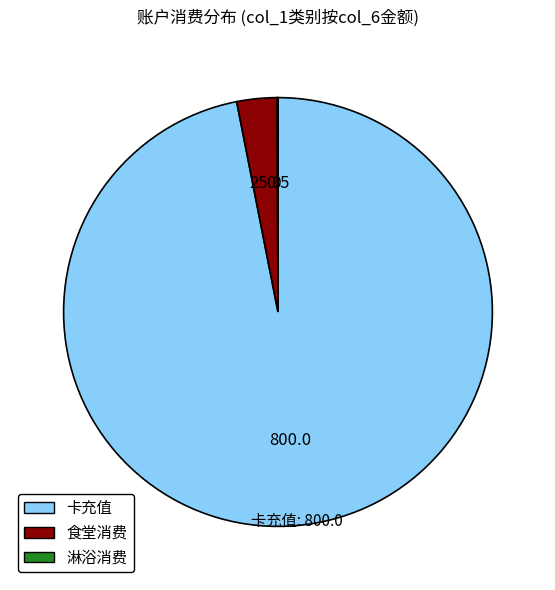

Which category accounts for the majority?

卡充值